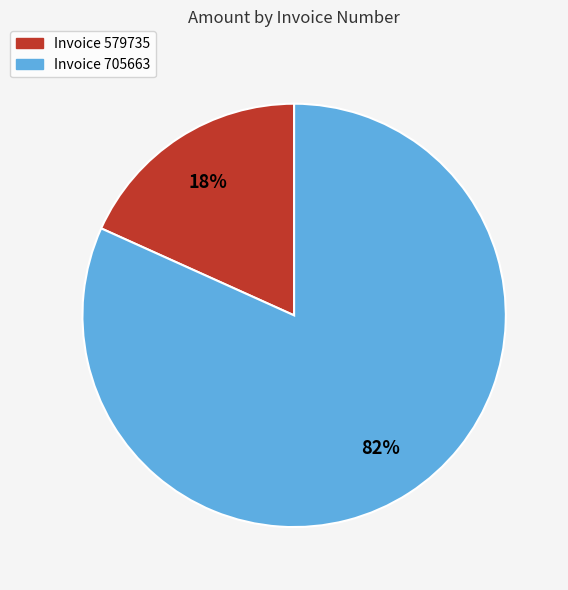

Does any single category account for the majority?

Yes